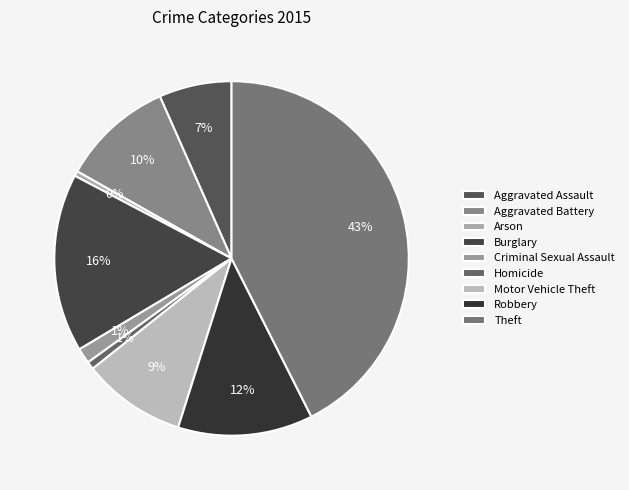

Between Aggravated Battery and Aggravated Assault, which is larger?

Aggravated Battery